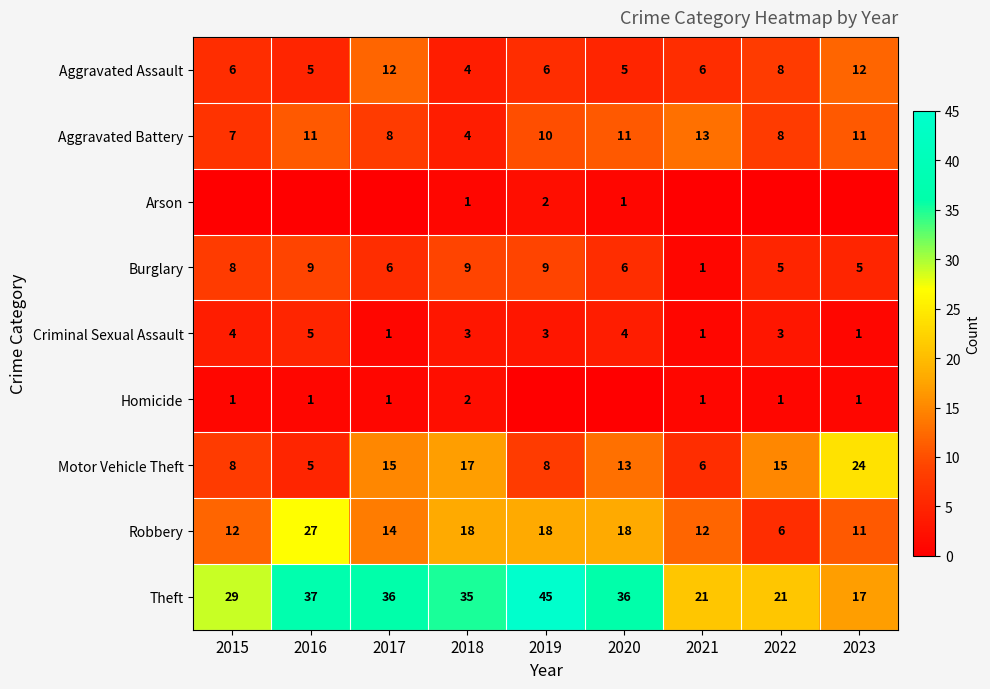

What is the minimum value for Aggravated Battery?

4